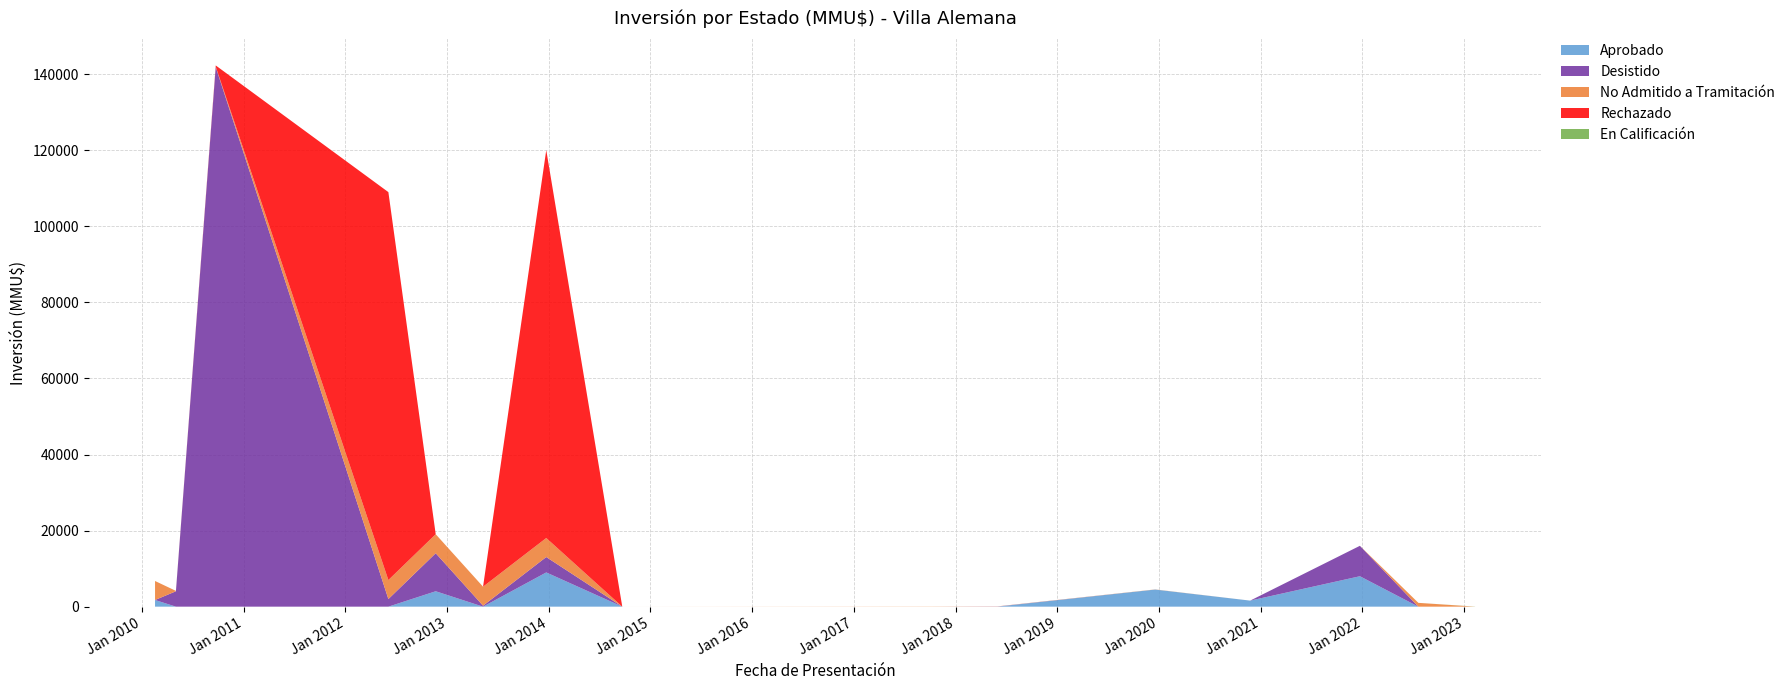

What is the maximum value for Aprobado?

9000